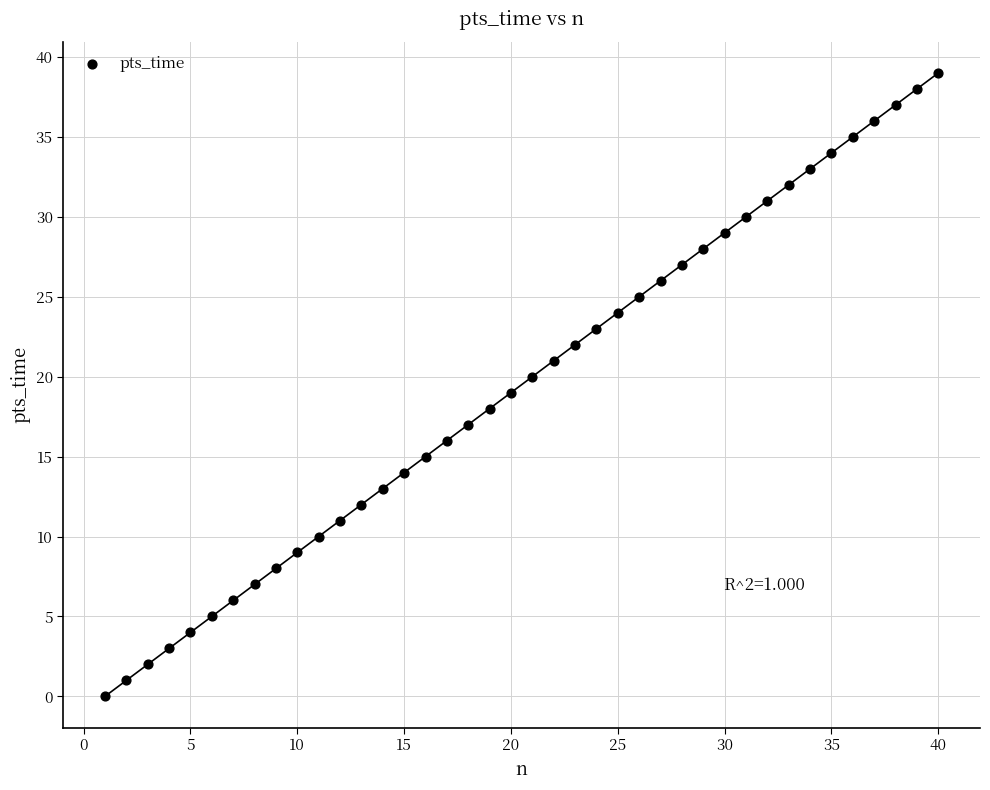

What is the range of X values (max minus min)?

39